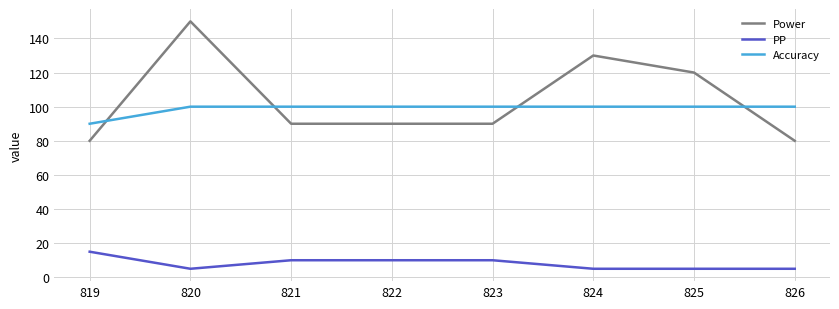

True or false: PP and Power intersect in this chart.

False